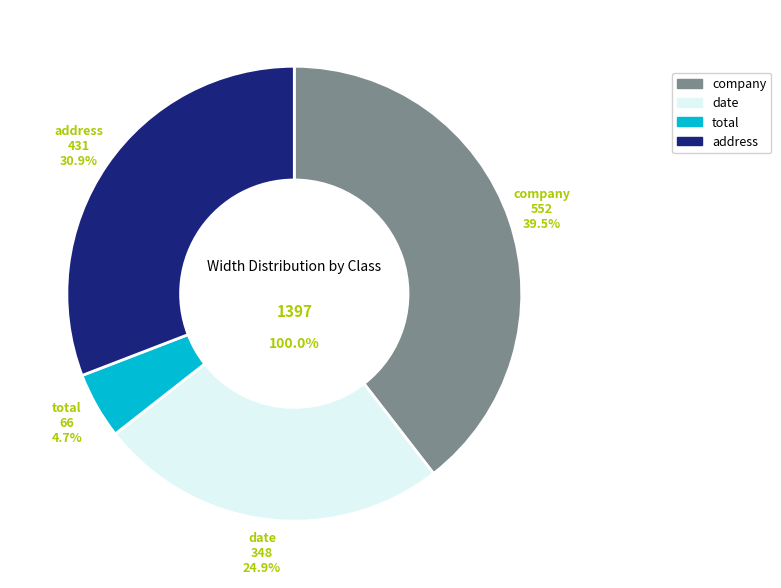

Which slice is the smallest?

total